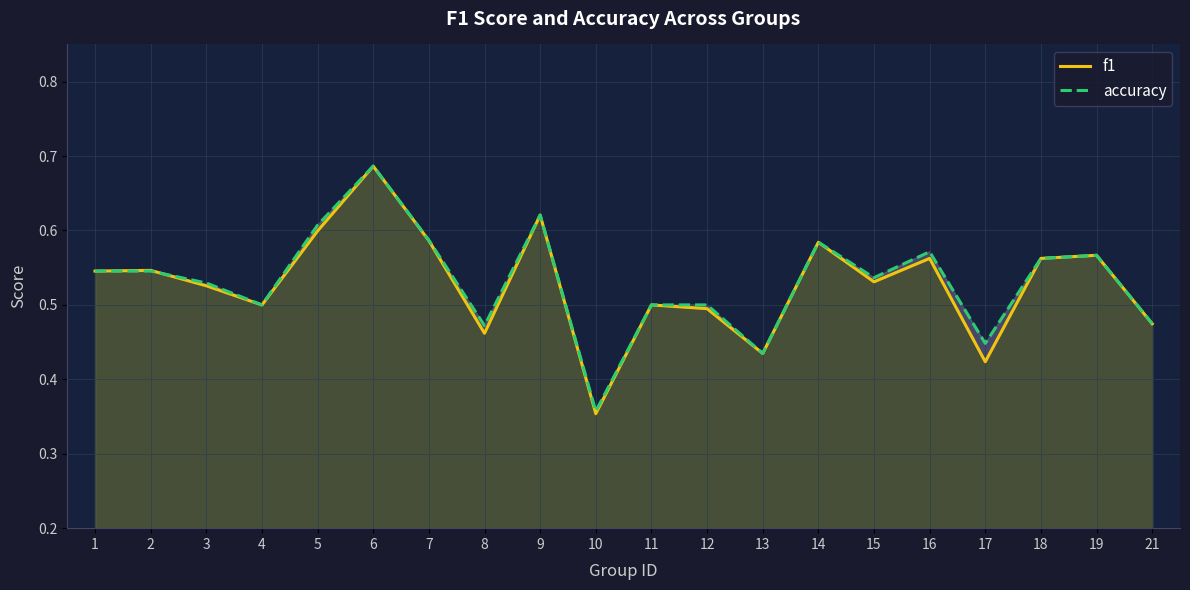

Is the value of f1 at 13 greater than the value of accuracy at 21?

No